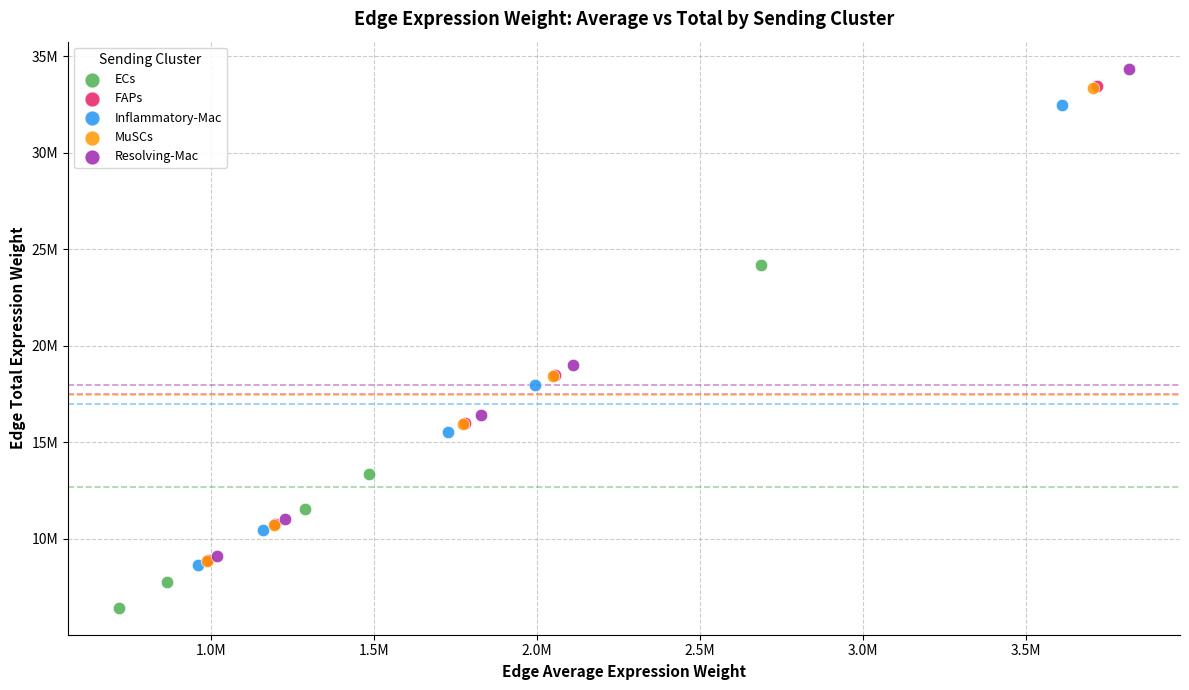

Which series has the largest Y range (max minus min)?

Resolving-Mac